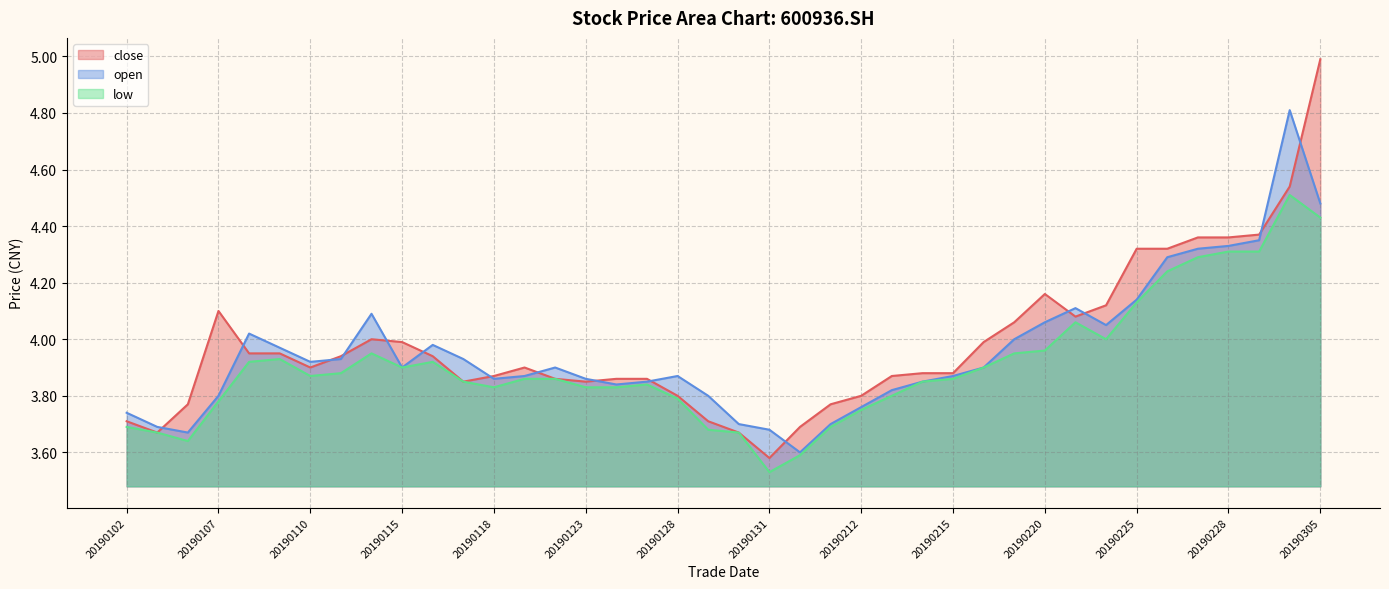

True or false: low and open cross at least once.

False